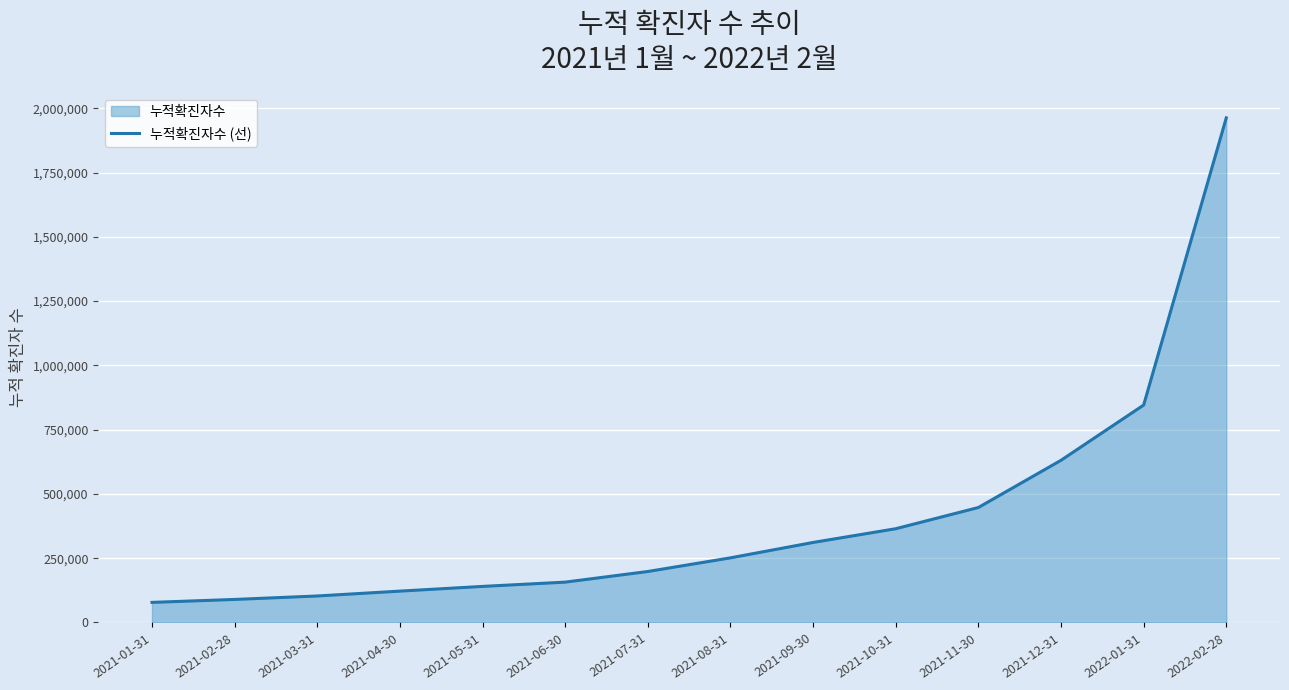

Reading left to right, what are all the values shown in this chart?

78197	89664	103079	122006	140337	156960	198334	251413	311276	364697	447222	630828	845688	1962822